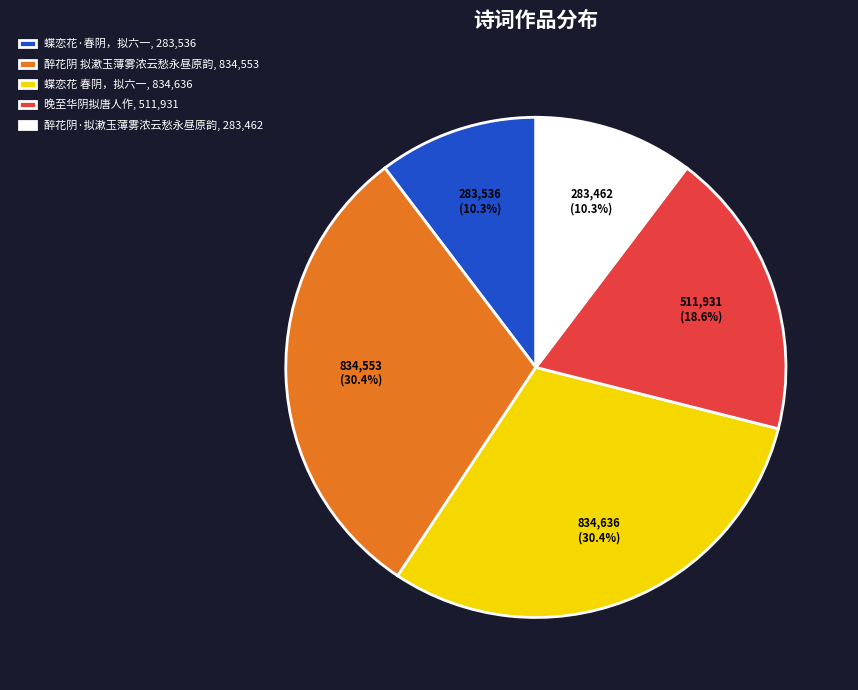

Which has a higher value, 醉花阴 拟漱玉薄雾浓云愁永昼原韵, 834,553 or 醉花阴·拟漱玉薄雾浓云愁永昼原韵, 283,462?

醉花阴 拟漱玉薄雾浓云愁永昼原韵, 834,553